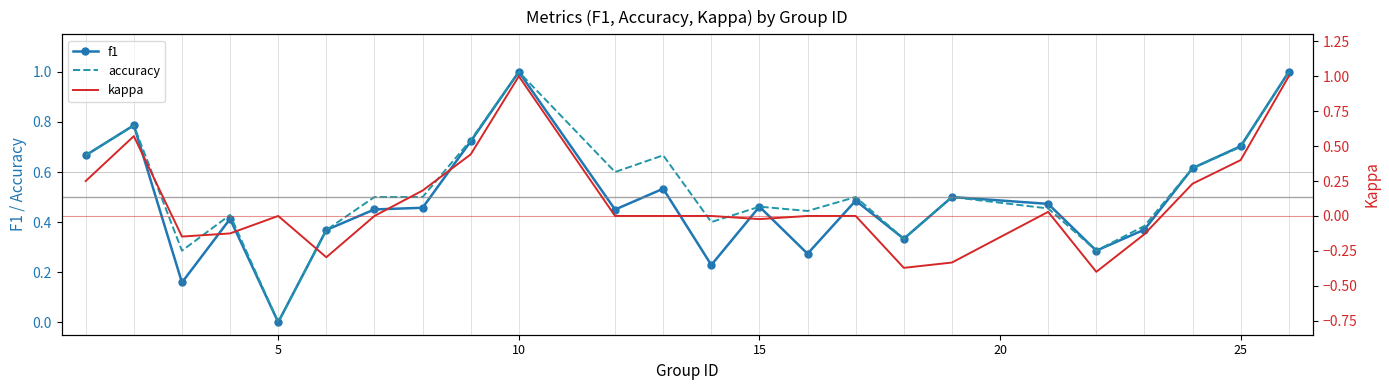

True or false: kappa has more than 0 interior local peaks.

True